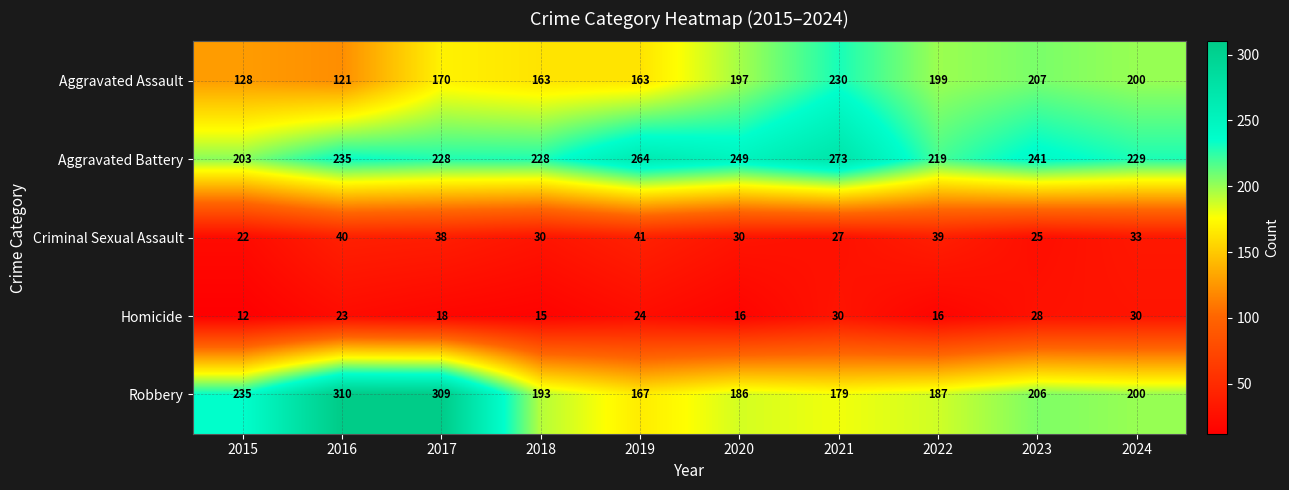

What is the approximate value of Aggravated Battery at 2023?

241